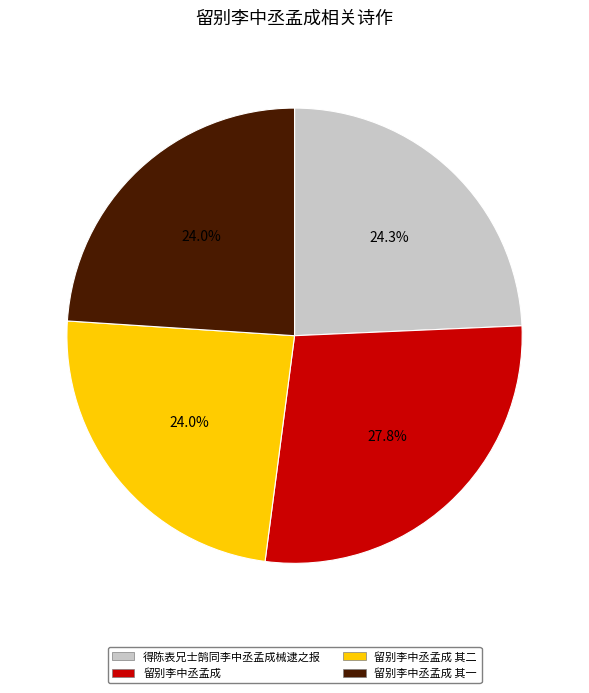

Is there a majority slice in this chart?

No